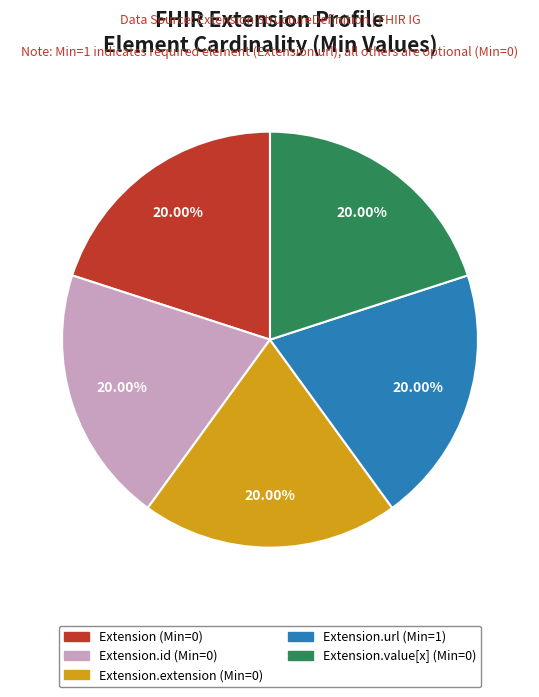

Count the number of slices in the pie.

5